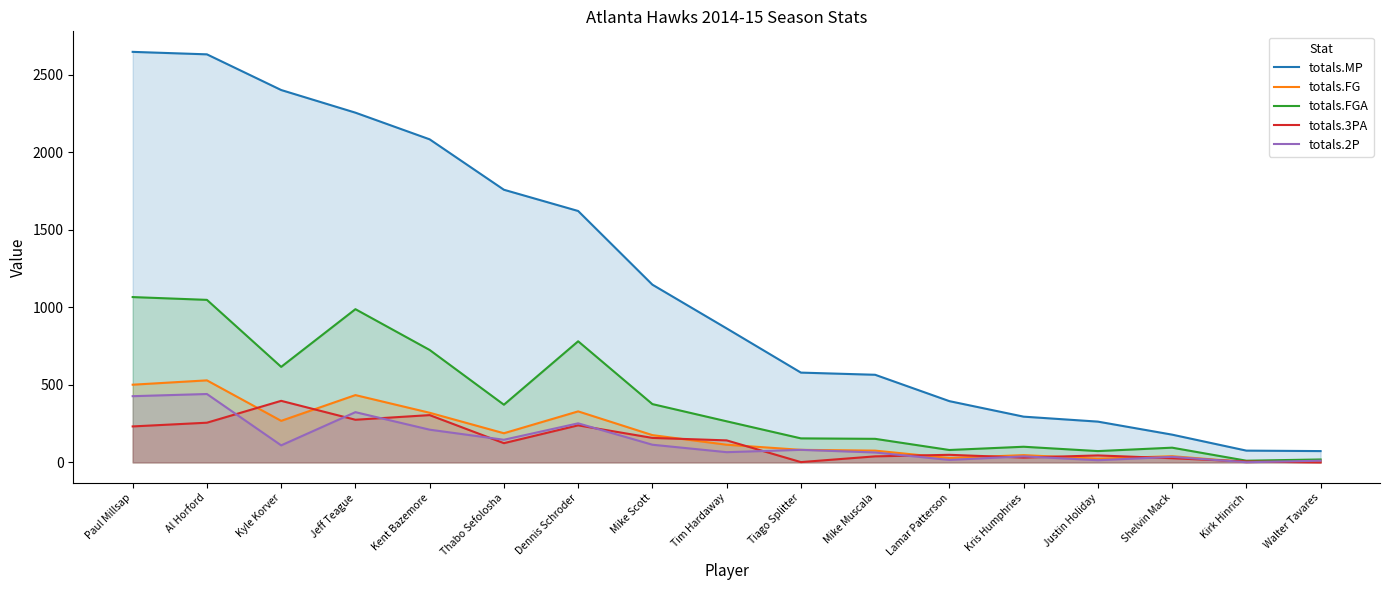

What is the label of the 16th point from the left?

Kirk Hinrich